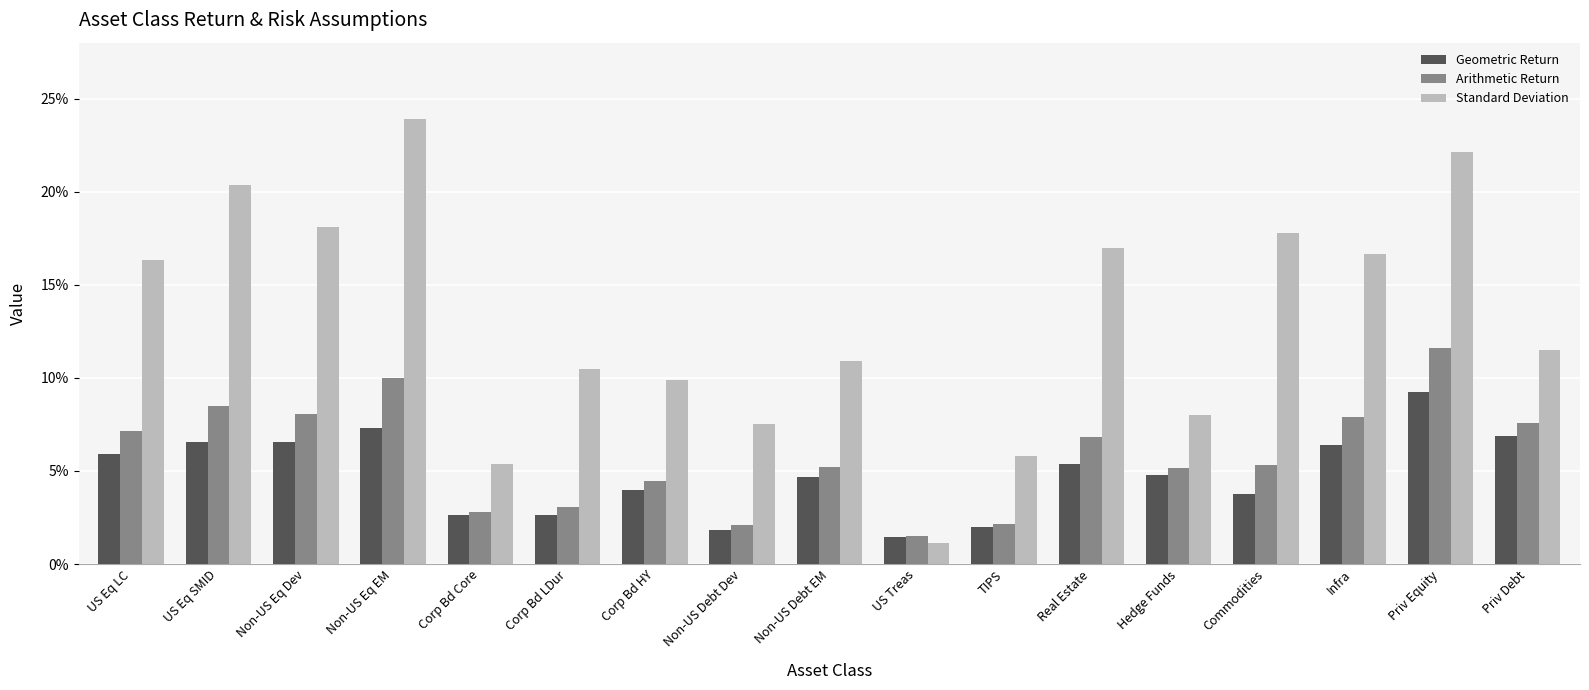

What is the total value across all series at TIPS?

0.1